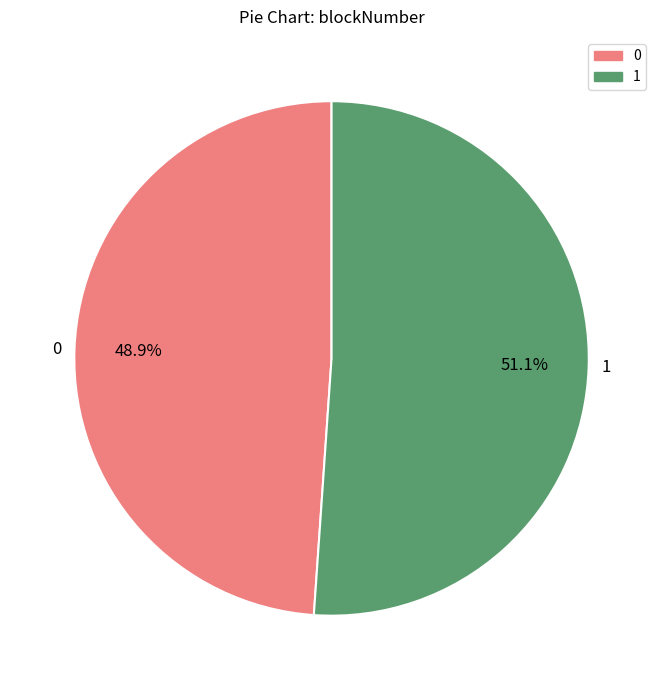

Is it true that 0 is 38% of the pie?

False